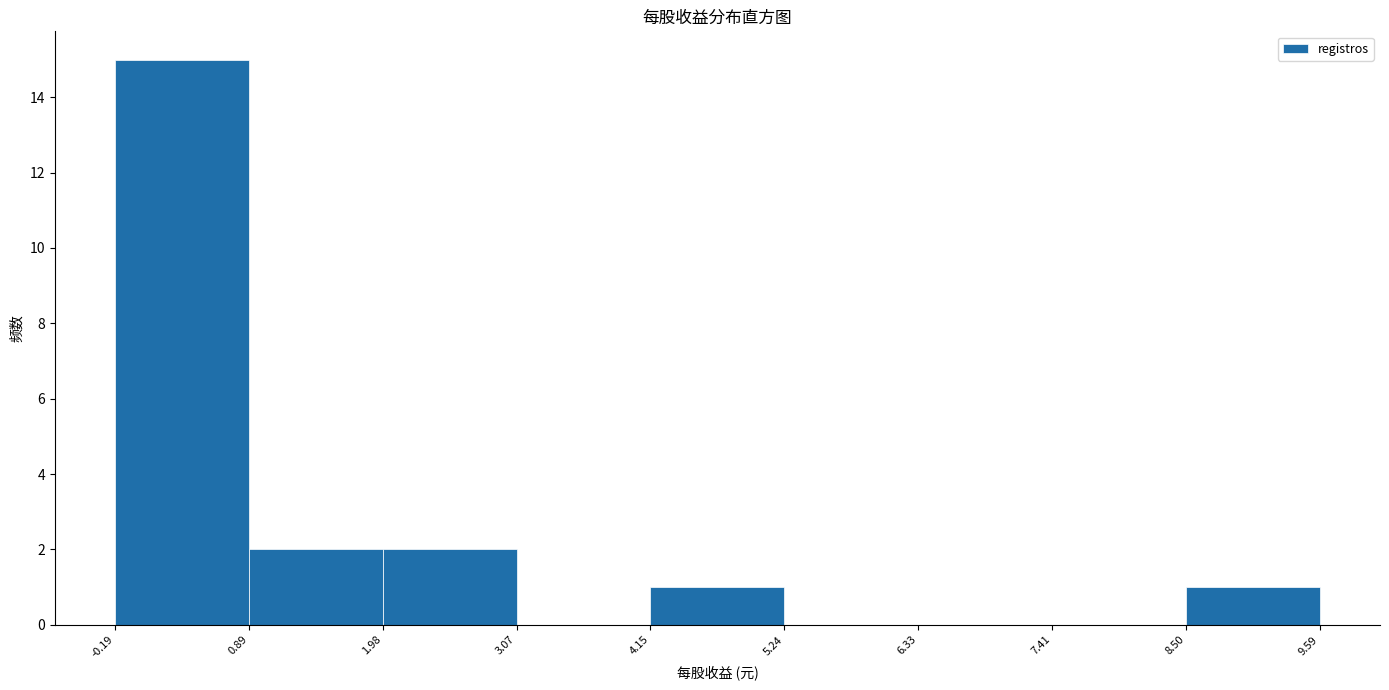

Reading left to right, list every bar in this chart as the range it spans on the x-axis followed by its height. The values are not printed on the chart, so give them approximately, as read against the axis.

-0.19 to 0.89: 15
0.89 to 1.98: 2
1.98 to 3.07: 2
3.07 to 4.15: 0
4.15 to 5.24: 1
5.24 to 6.33: 0
6.33 to 7.41: 0
7.41 to 8.50: 0
8.50 to 9.59: 1